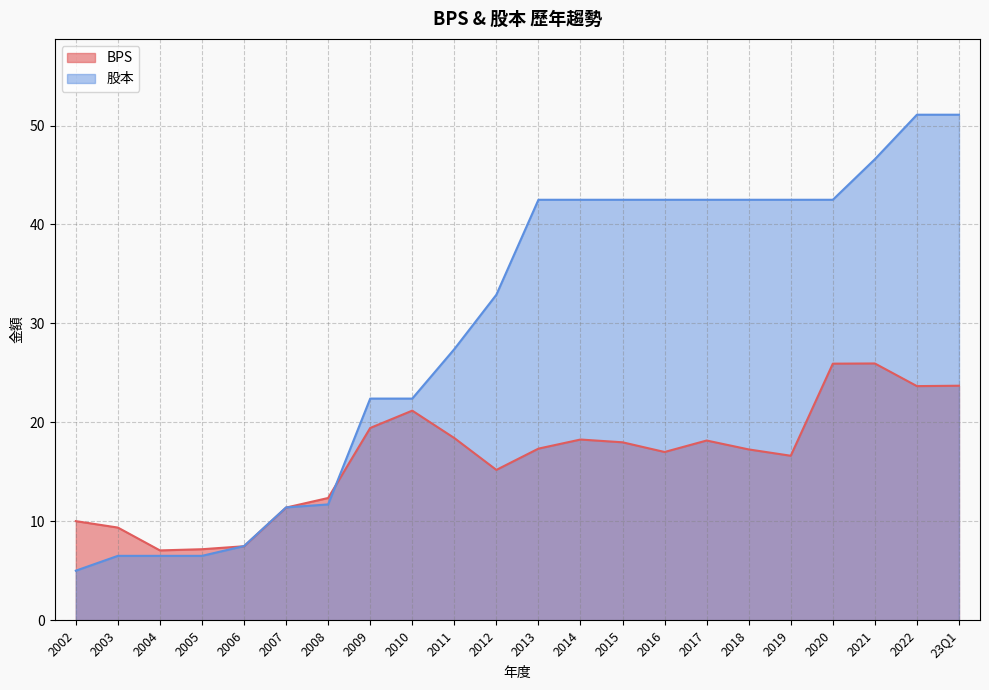

What is the difference between the maximum and minimum values in the BPS series?

18.9